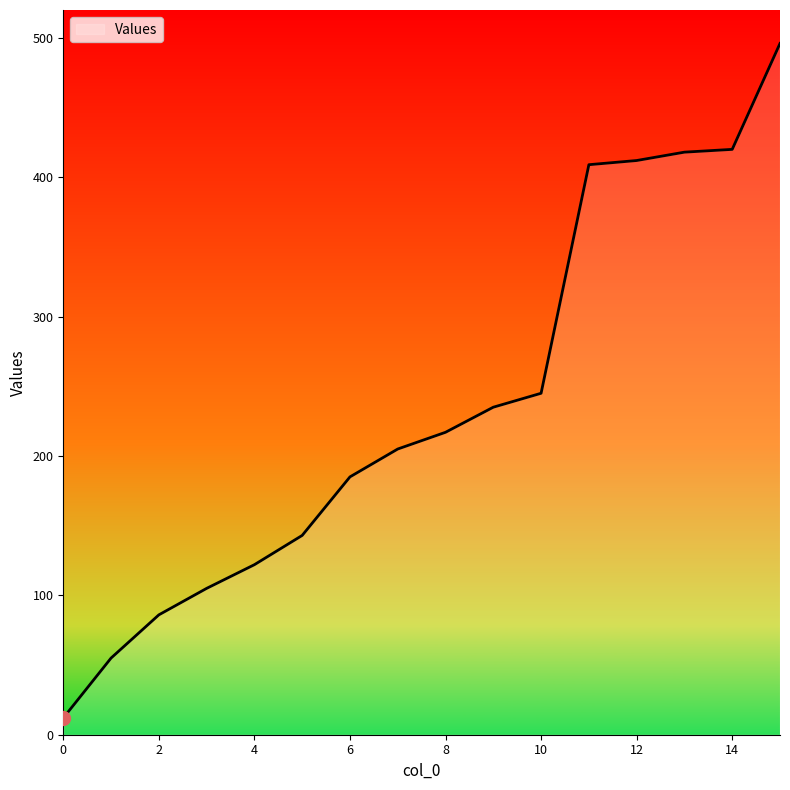

What is the smallest value displayed?

12